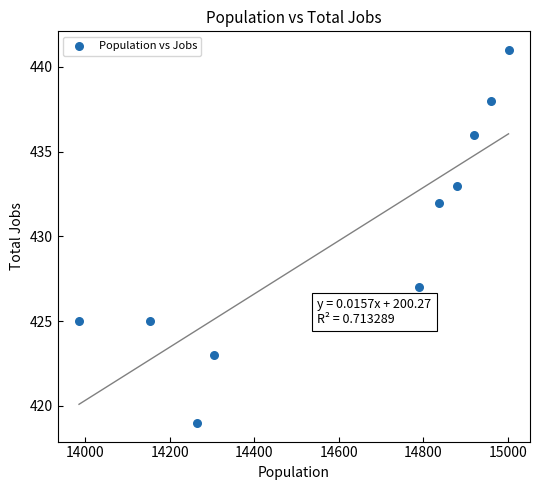

What is the range of Y values (max minus min)?

22